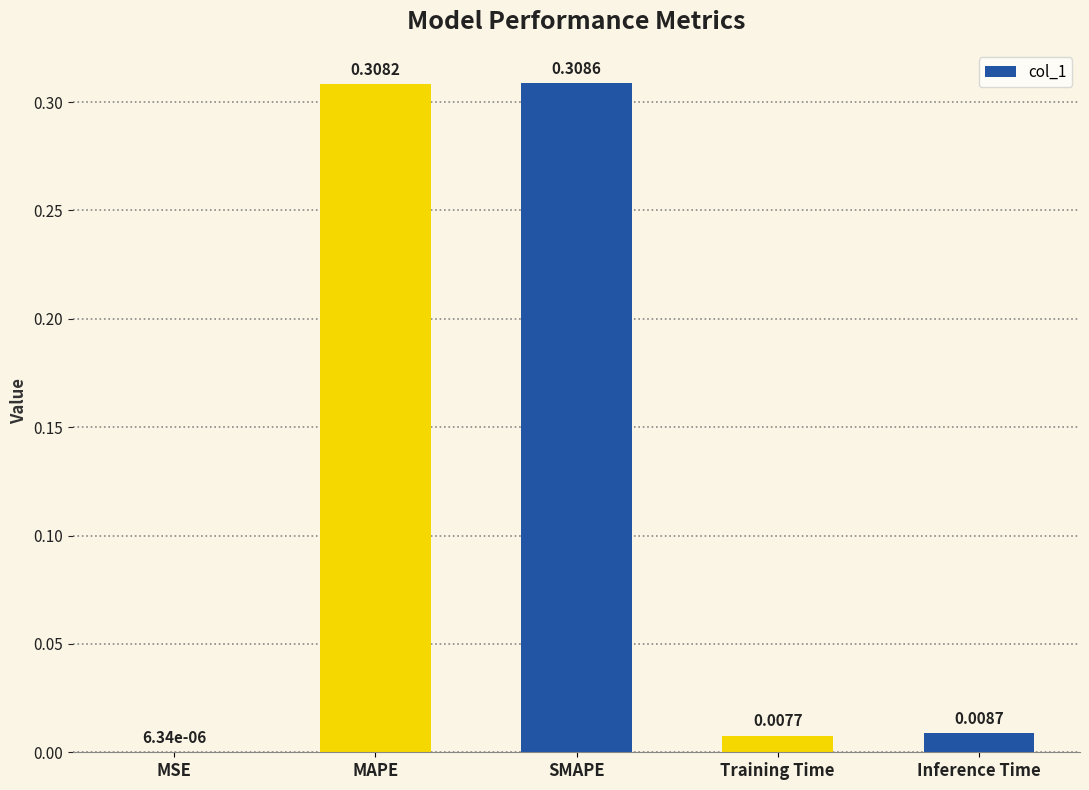

Which category has the highest value across all series?

SMAPE